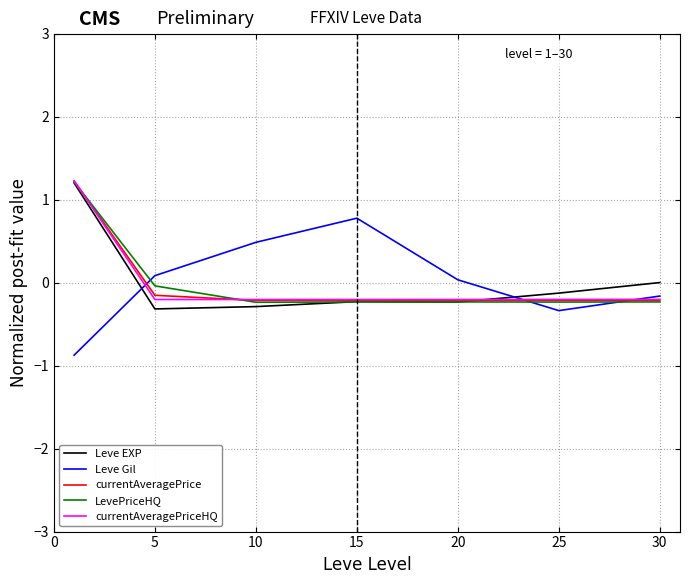

What is the maximum value for LevePriceHQ?

1.2